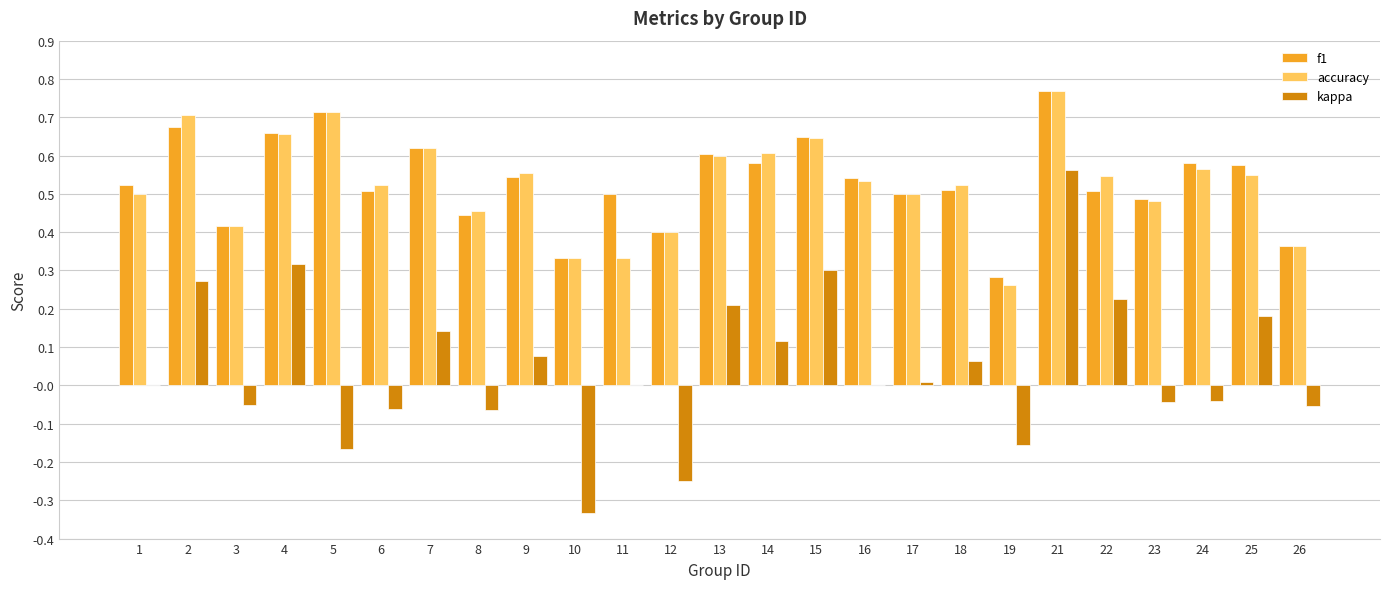

What is the sum of all f1 values?

13.3